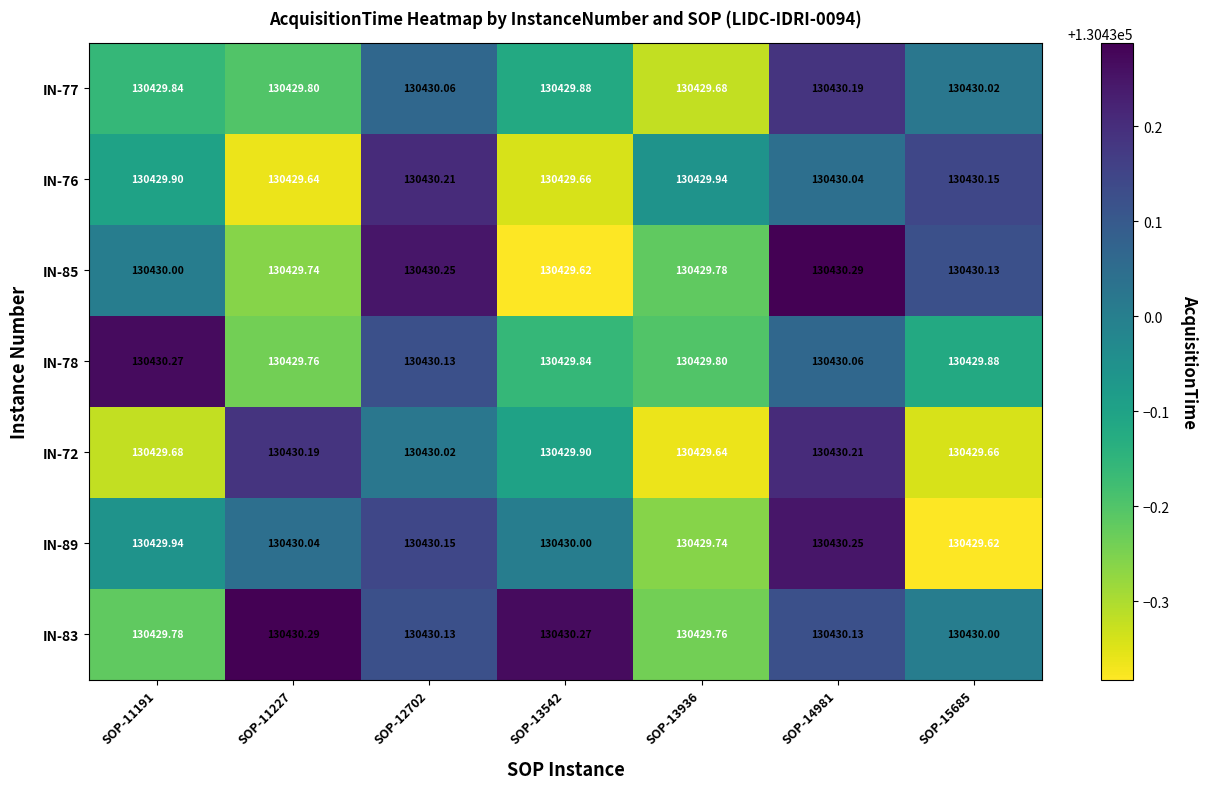

Is the value of IN-83 at SOP-13936 greater than the value of IN-77 at SOP-11227?

No